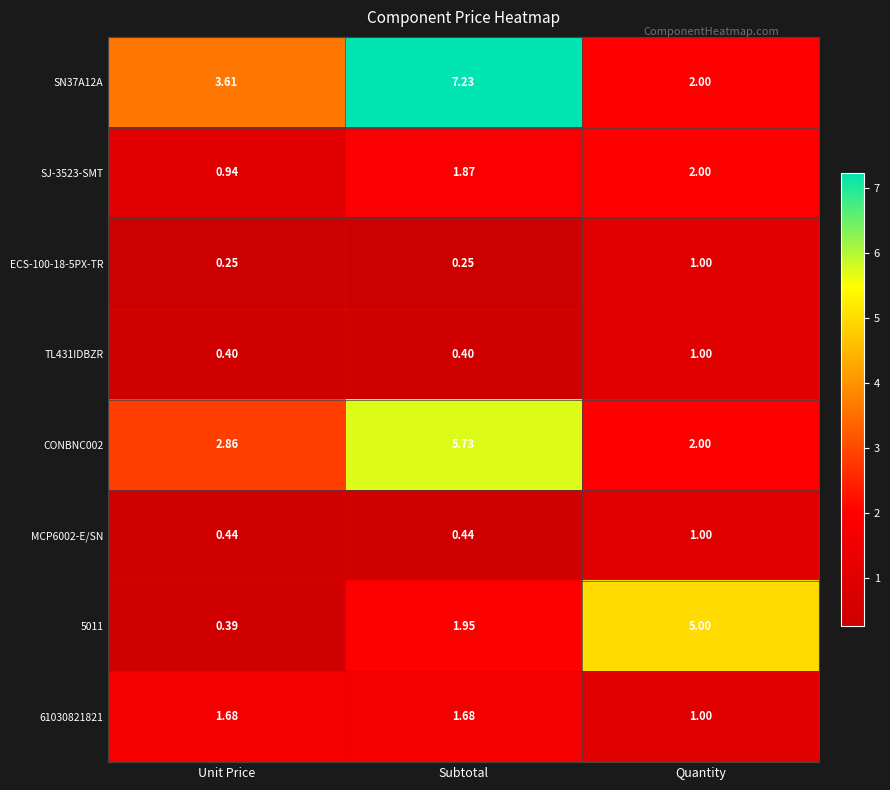

At which category is the sum across all series the highest?

Subtotal